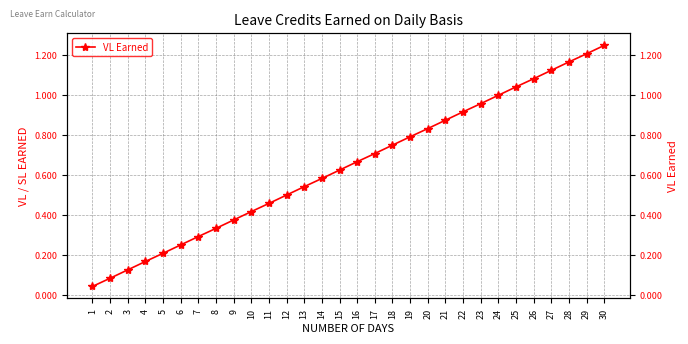

The value at 13 is 0.5. True or false?

True